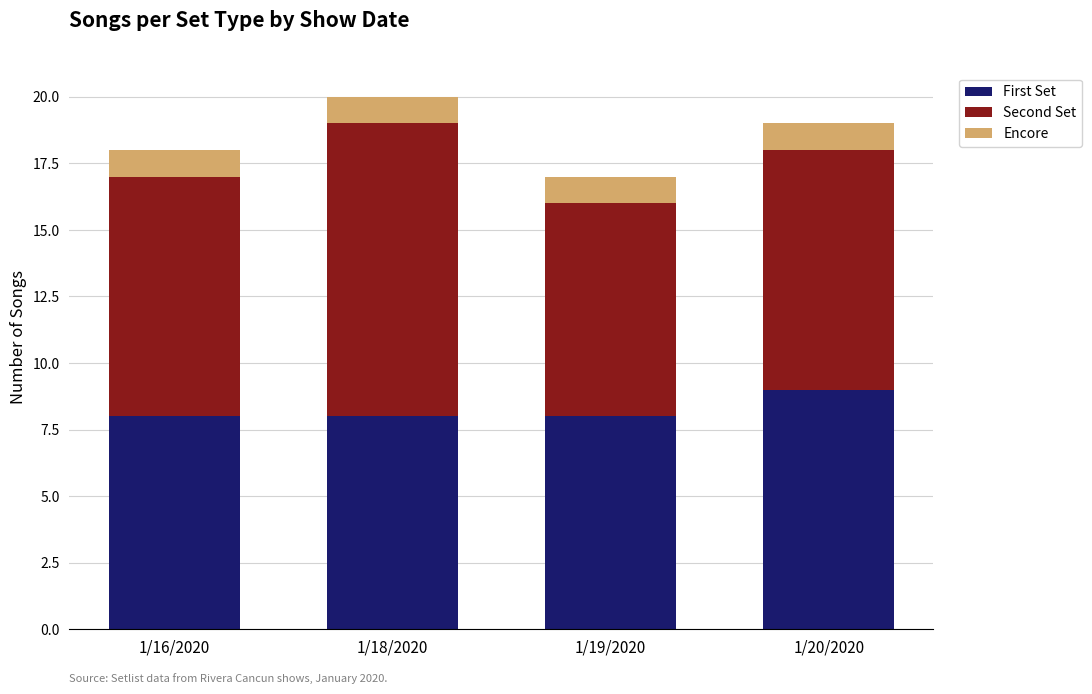

What is the minimum value for First Set?

8